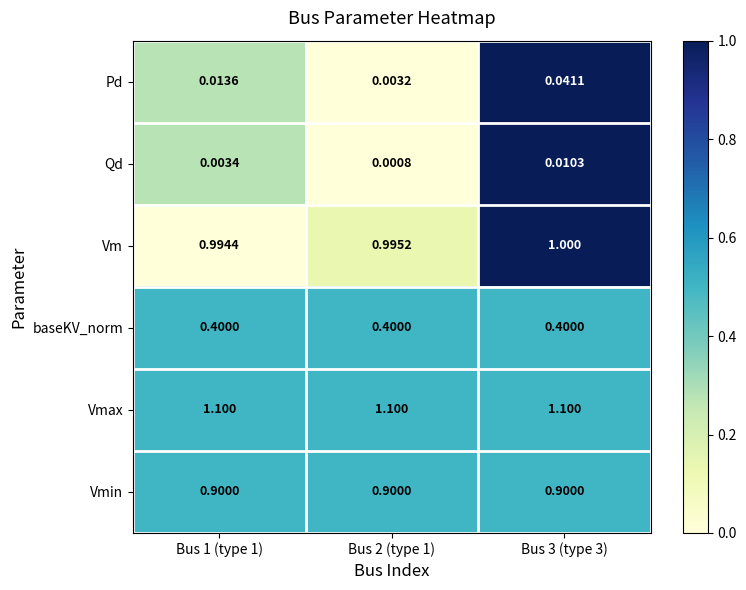

Between Bus 2 (type 1) and Bus 3 (type 3), which series saw the biggest shift?

Pd